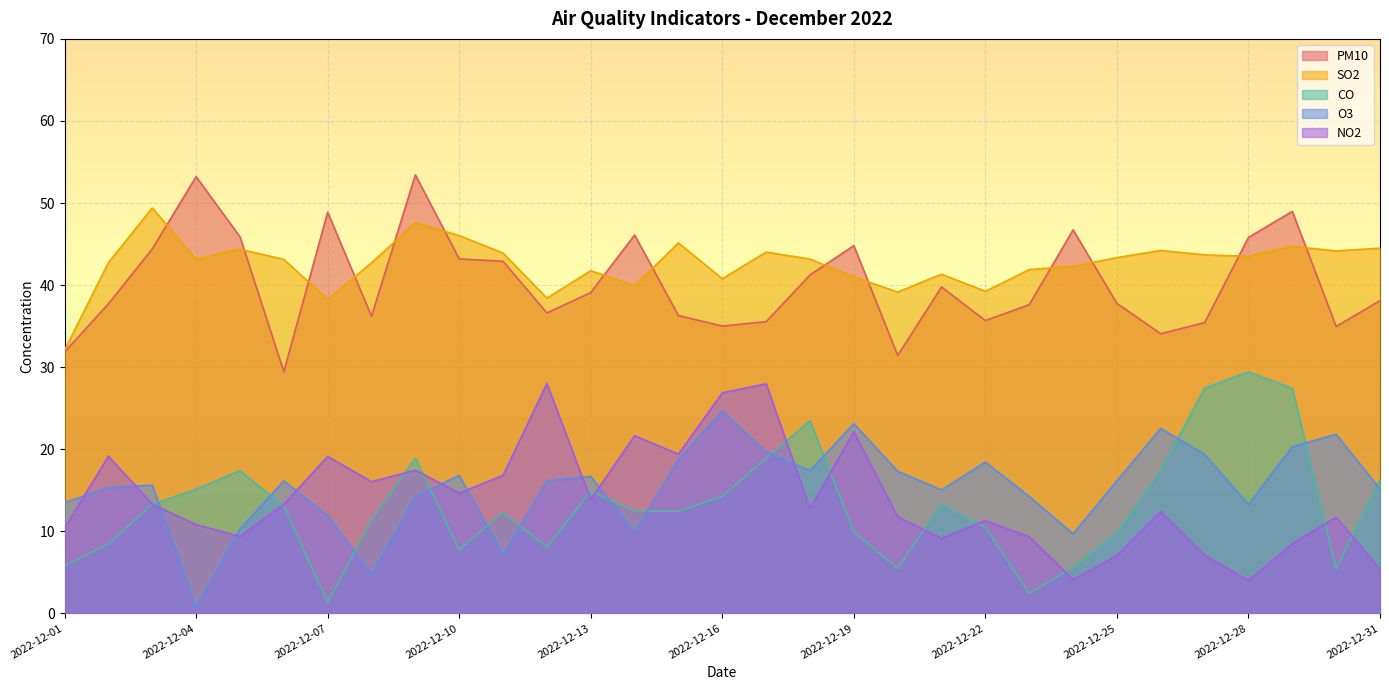

Does the chart display data point markers on the line(s)?

No